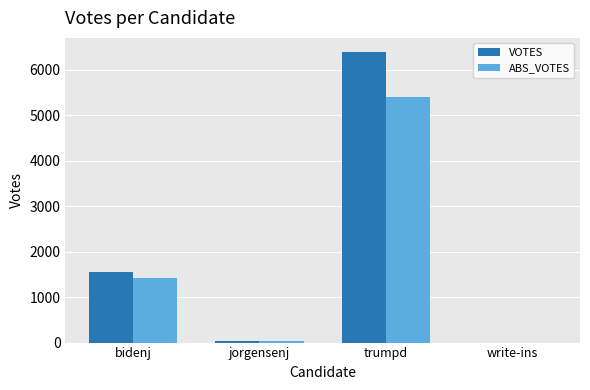

What is the maximum value shown in the chart?

6384